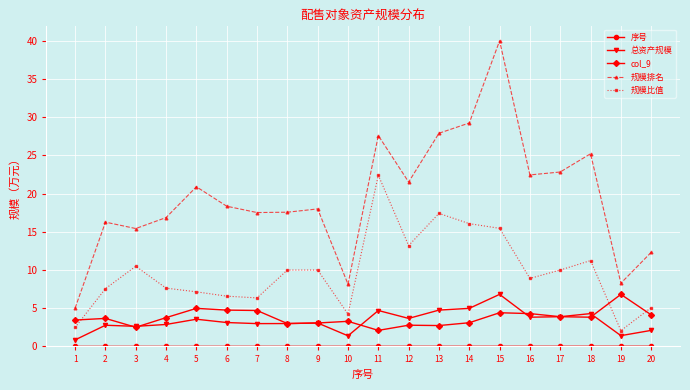

Is this an area chart (filled region under the line)?

No